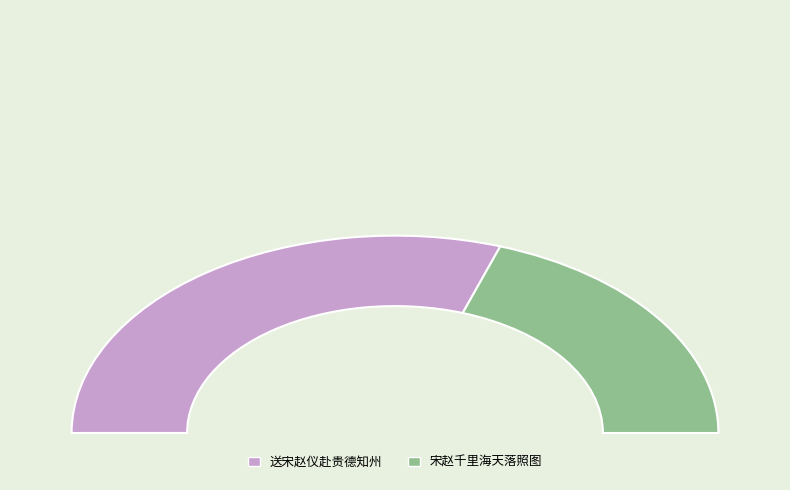

Does any single category account for the majority?

Yes